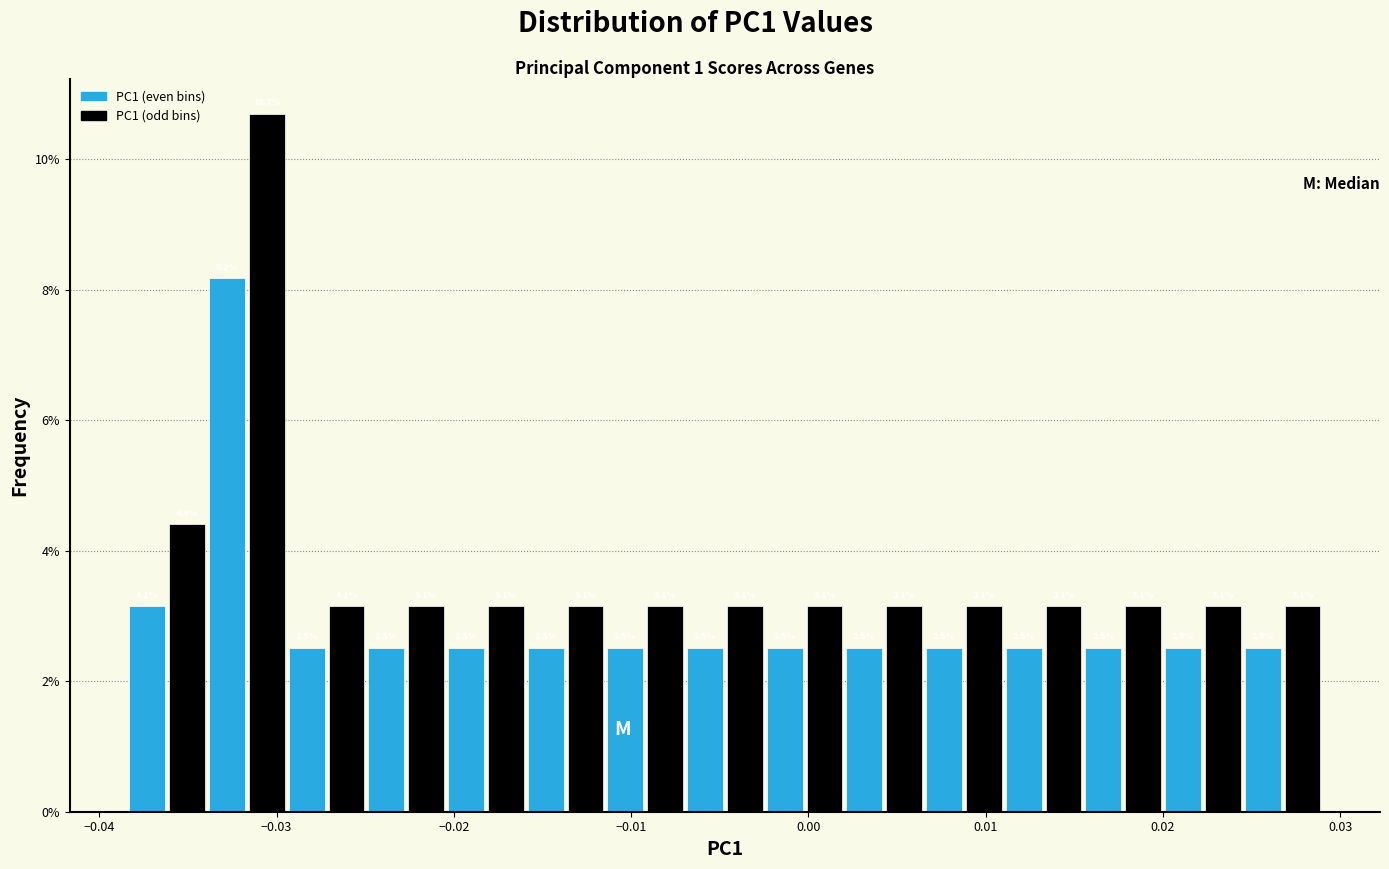

Read against the x-axis, roughly where is the centre of the tallest bar?

-0.031